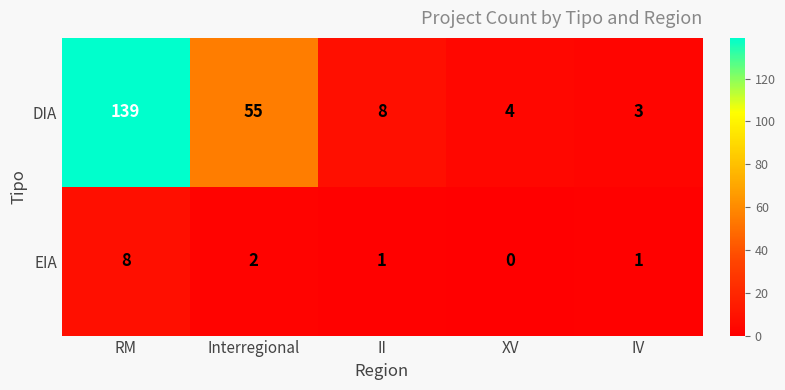

What is the total value across all series at IV?

4